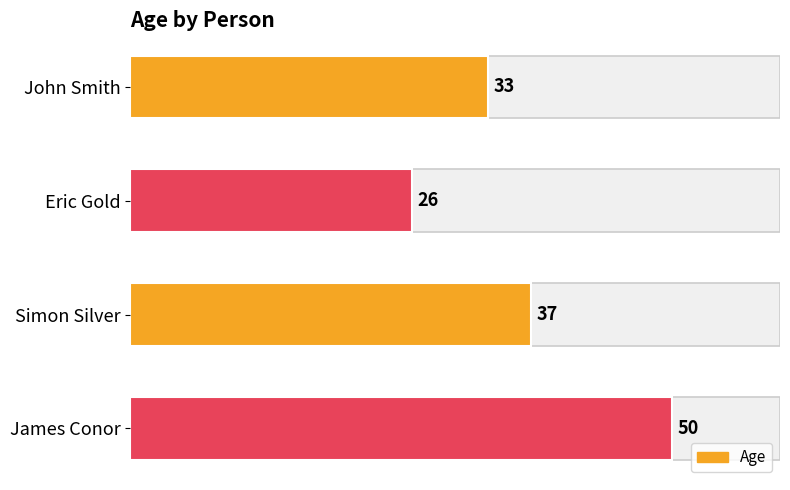

How many values are between 33 and 50?

3